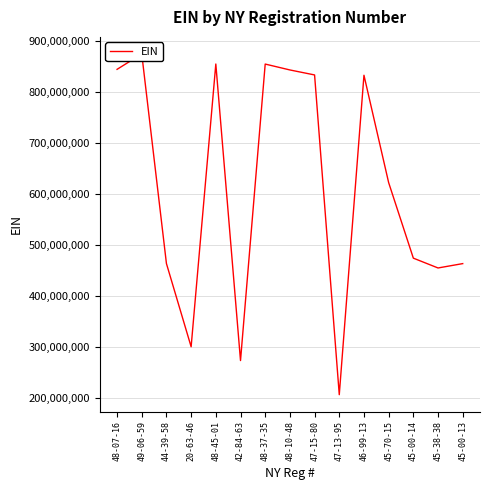

Approximately how many times larger is the value at 48-37-35 compared to 49-06-59?

1.0